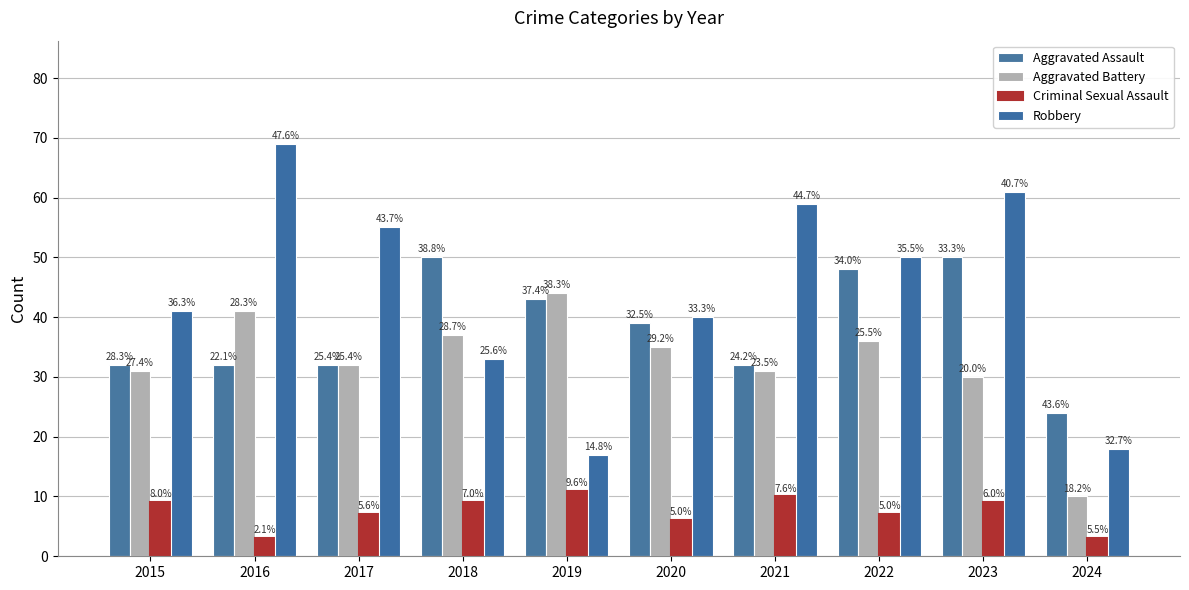

Reading right to left, what are all the values shown in this chart?

Aggravated Assault: 24	50	48	32	39	43	50	32	32	32
Aggravated Battery: 10	30	36	31	35	44	37	32	41	31
Criminal Sexual Assault: 3	9	7	10	6	11	9	7	3	9
Robbery: 18	61	50	59	40	17	33	55	69	41